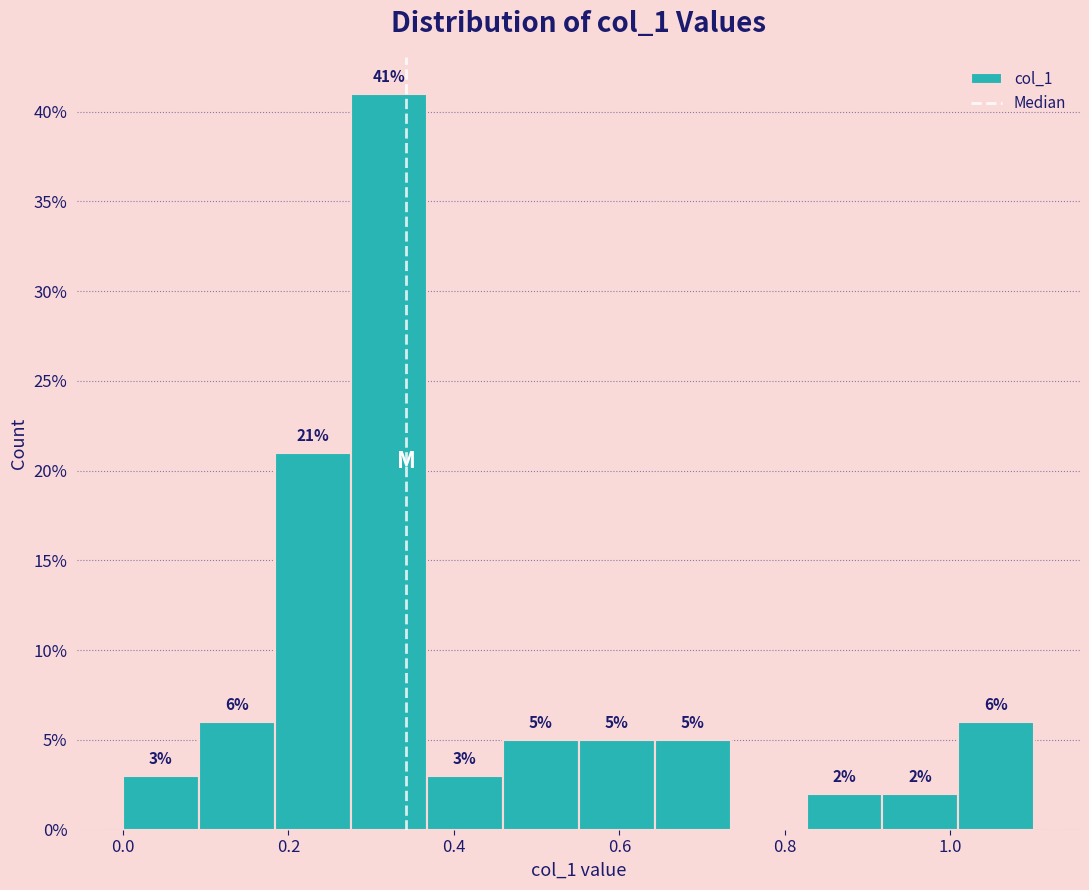

Which range on the x-axis has the tallest bar?

0.28 to 0.36